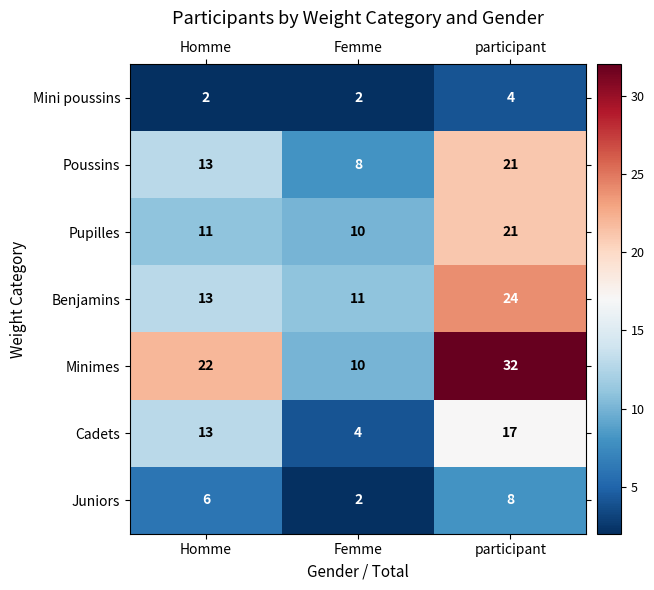

Where is Juniors nearest to the value 5?

Homme